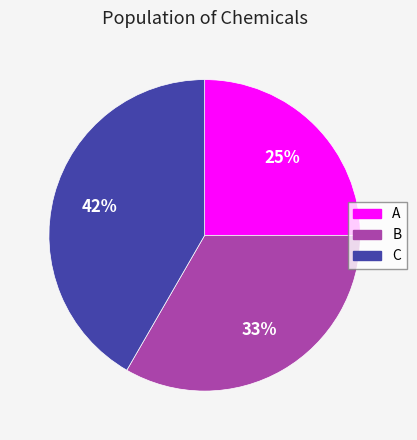

Rank the categories by value from lowest to highest.

A, B, C